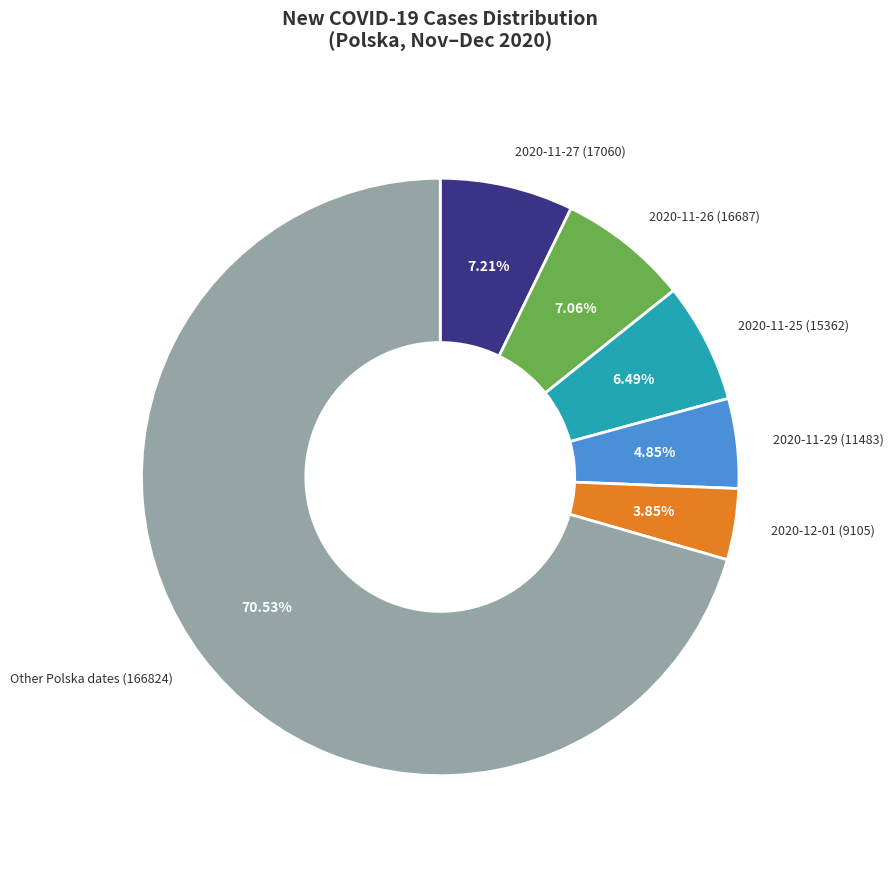

To the nearest percent, what portion does 2020-11-27 represent?

7%